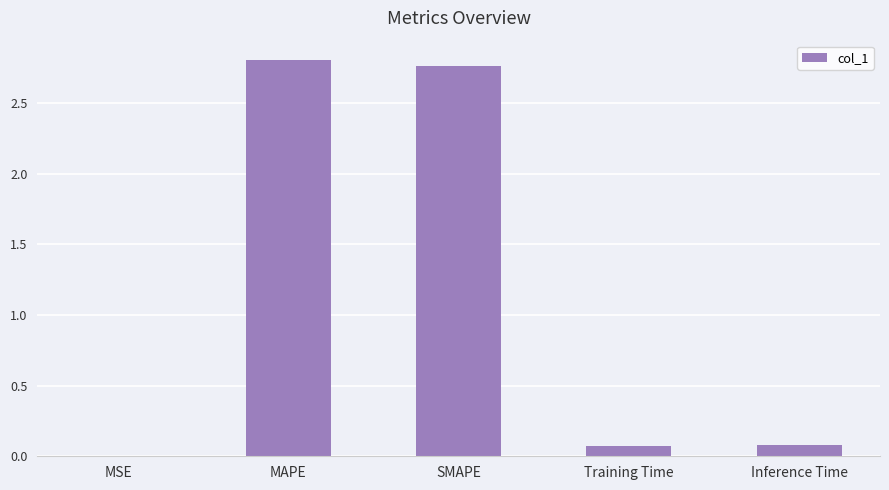

What is the sum of all values?

5.7